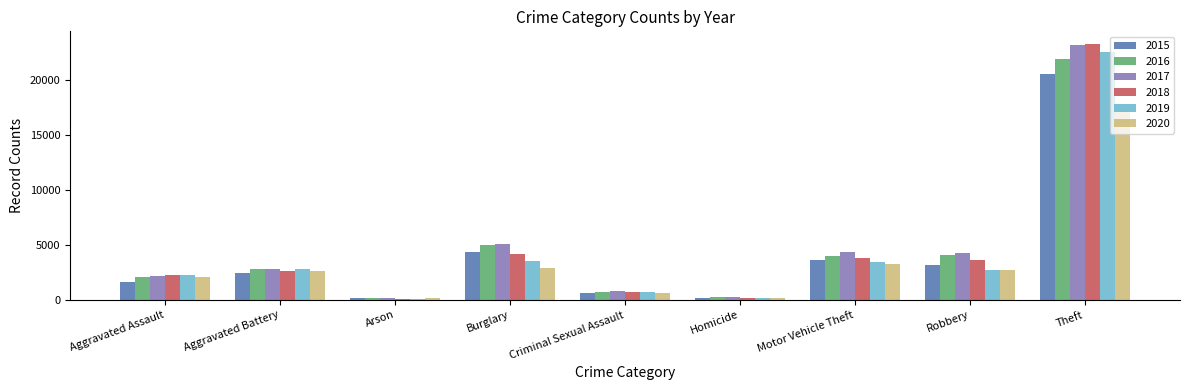

Which series has the widest spread of values?

2018